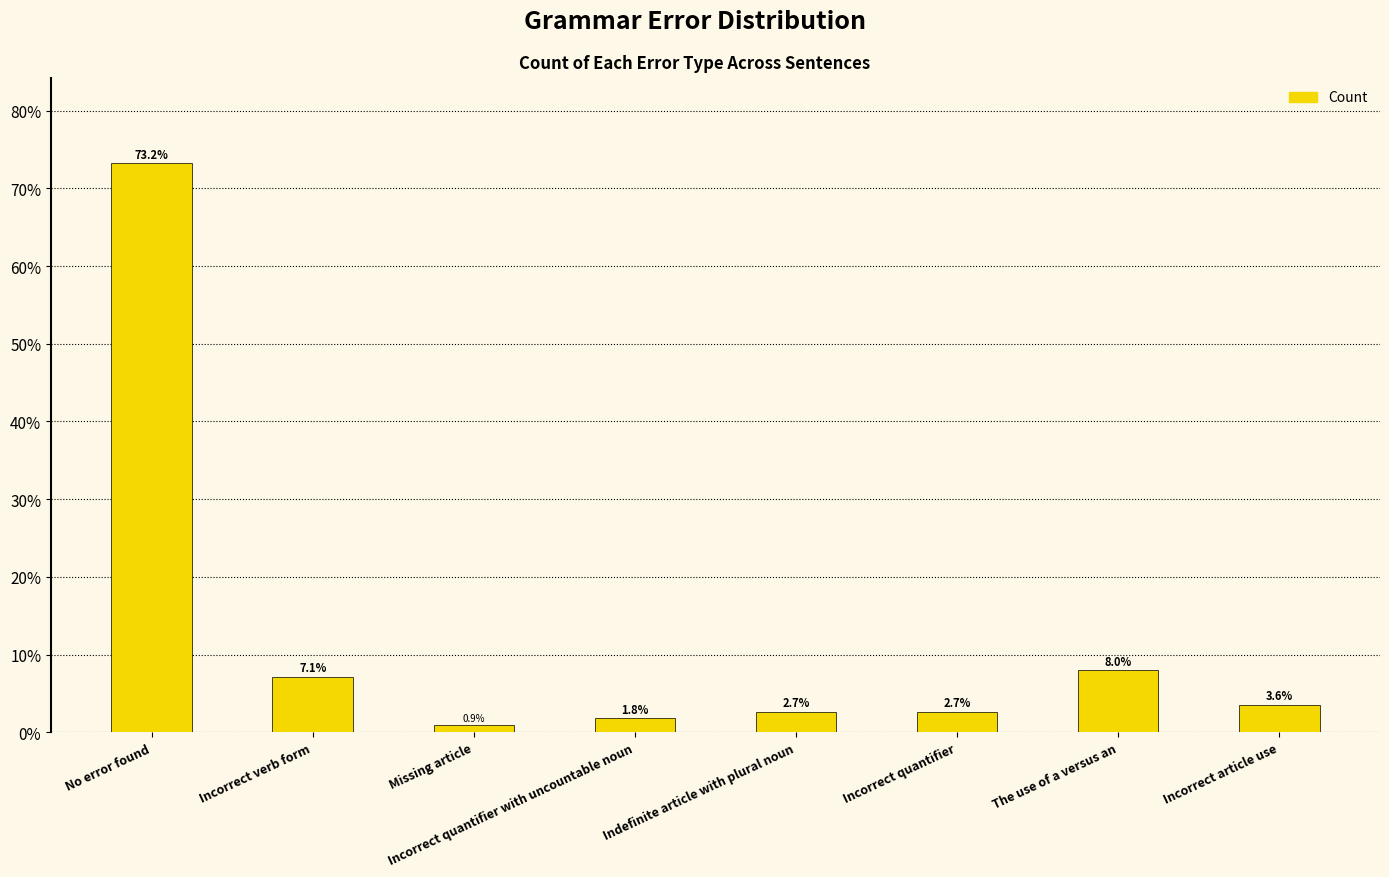

Between Indefinite article with plural noun and Missing article, which is larger?

Indefinite article with plural noun